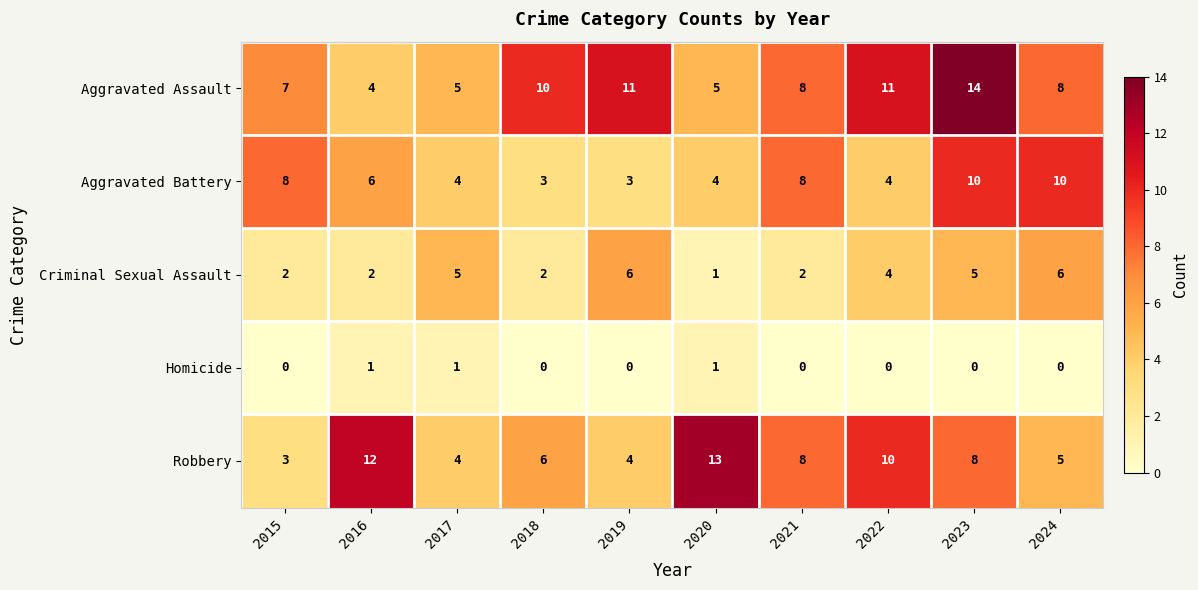

What is the spread (max minus min) of values at 2022?

11